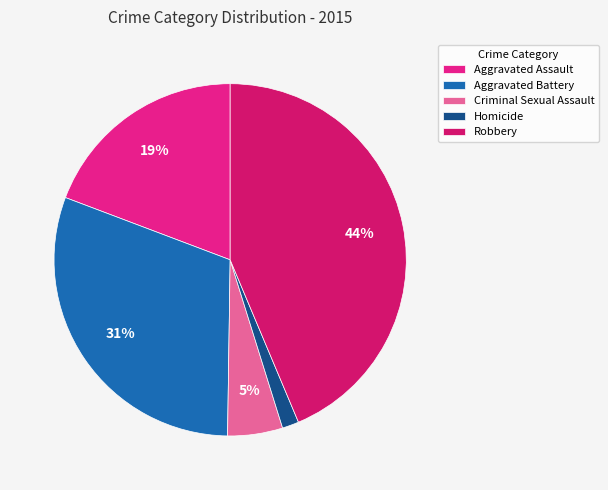

Approximately how many times larger is the value at Aggravated Battery compared to Homicide?

20.0